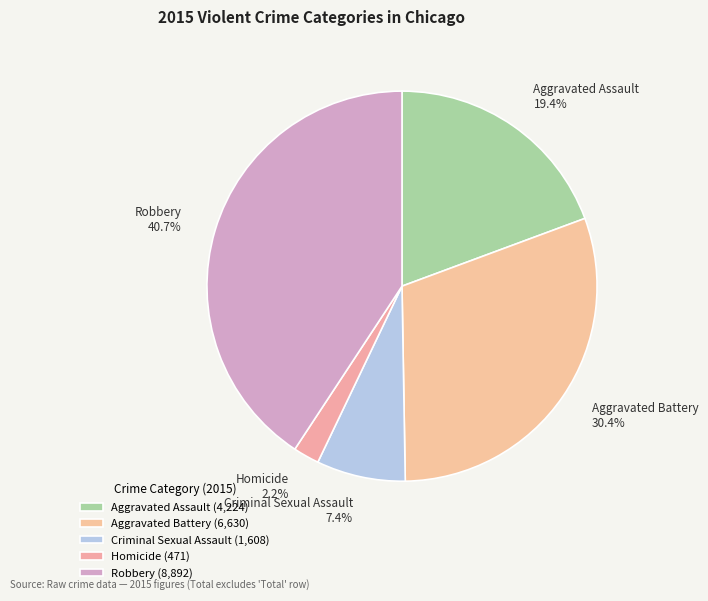

Combined, do Robbery and Aggravated Battery account for over 50%?

Yes